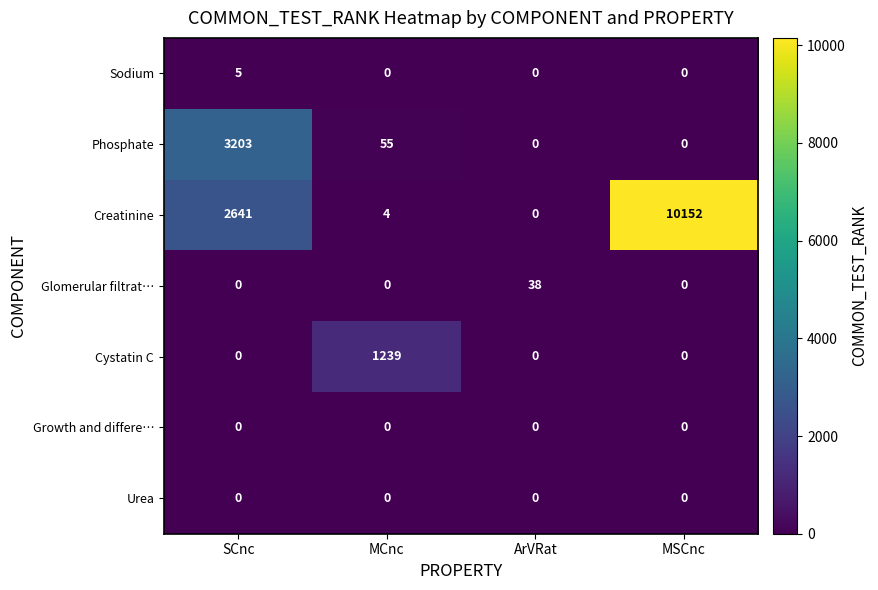

Where is Creatinine nearest to the value 5076?

SCnc